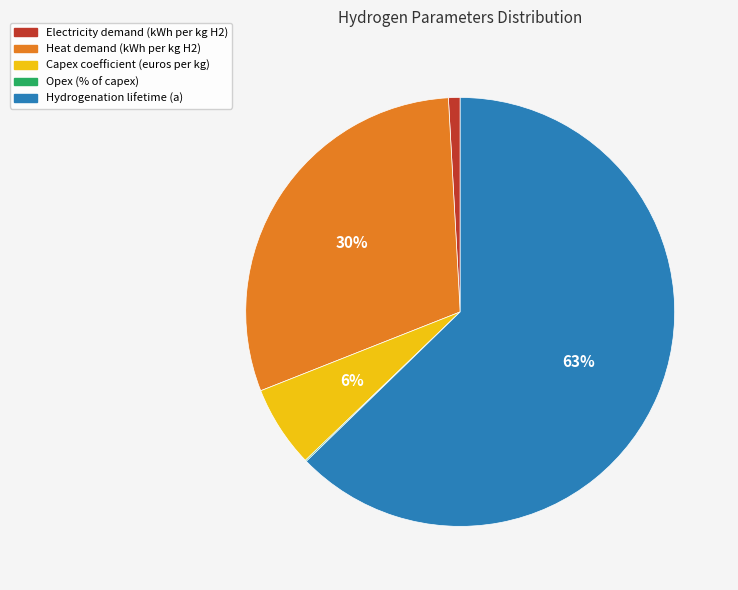

Which slice is the largest?

Hydrogenation lifetime (a)